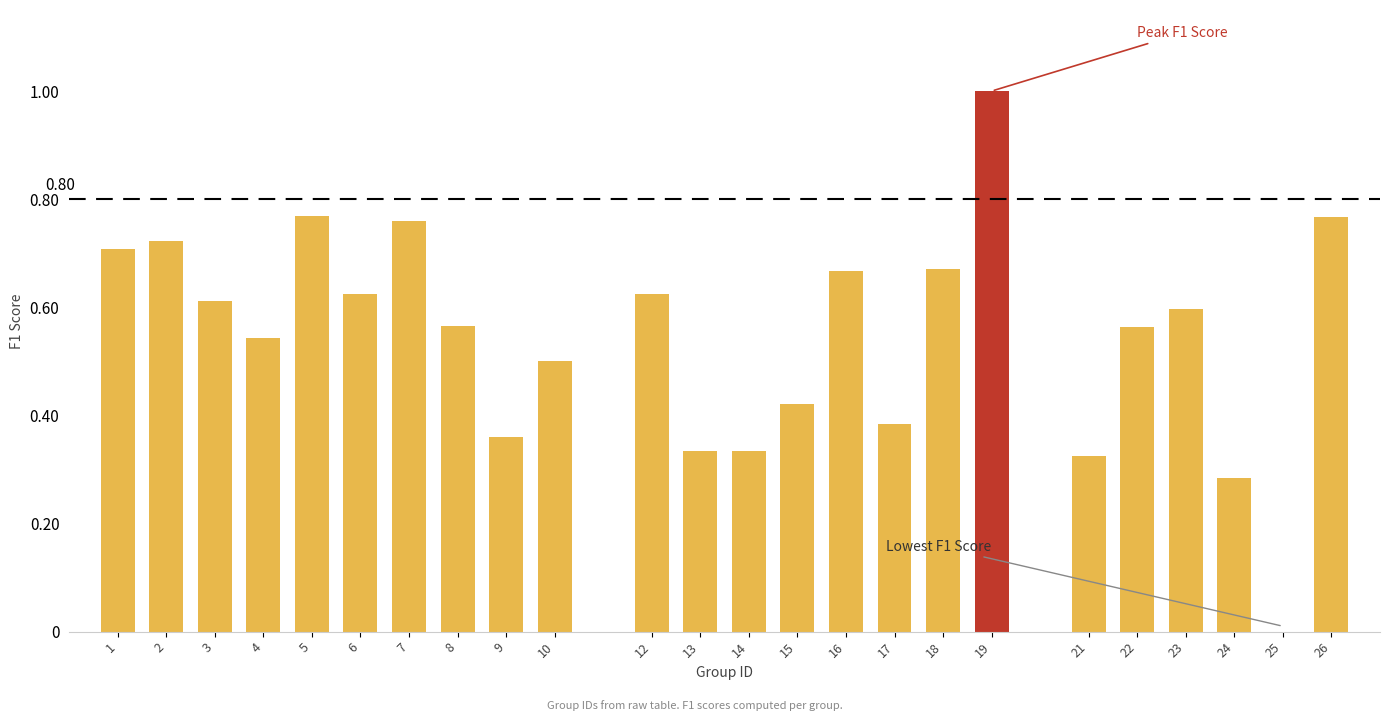

What is the sum of all values?

13.1